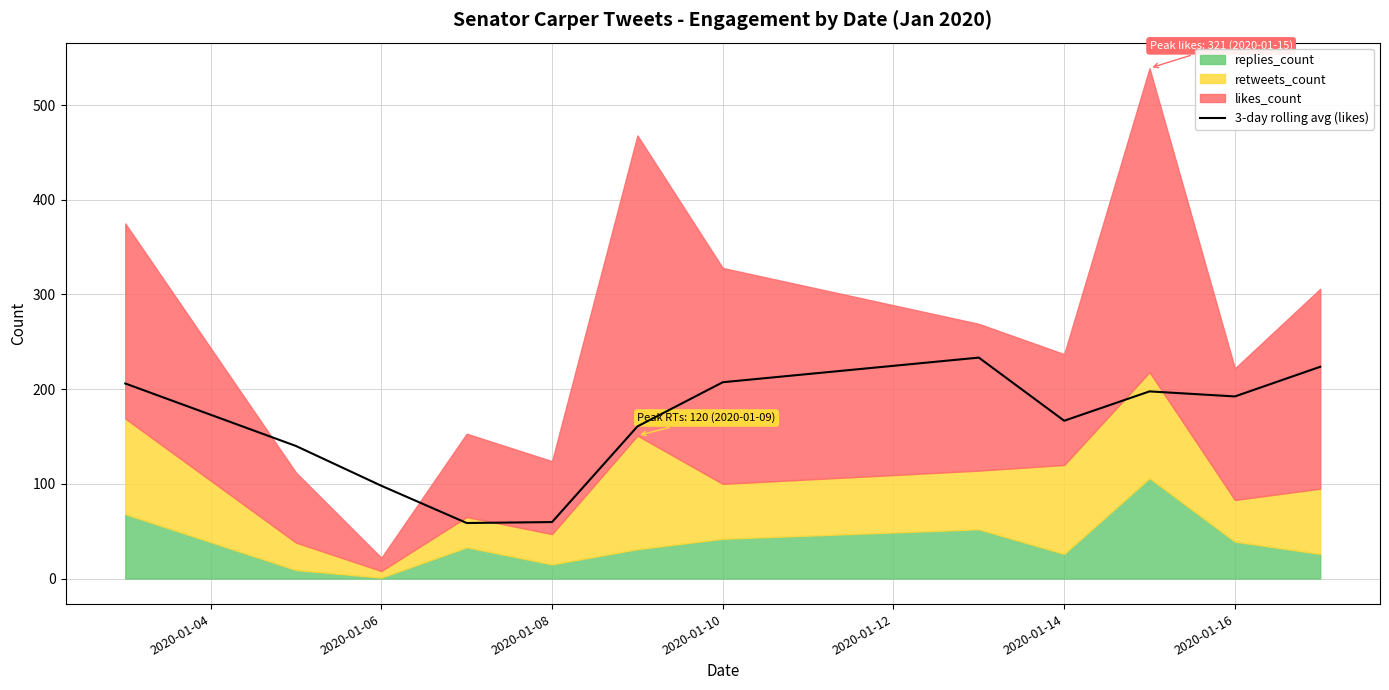

What is the highest value of the 3-day rolling avg (likes) series?

233.3